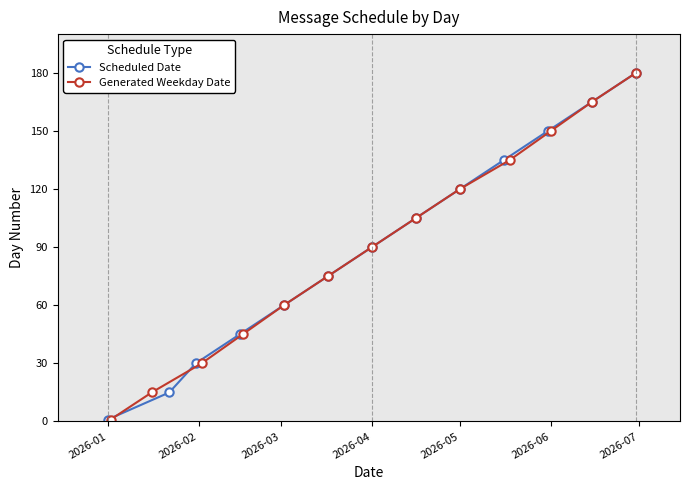

What is the difference between the Generated Weekday Date values at 2026-04 and 2026-05?

30